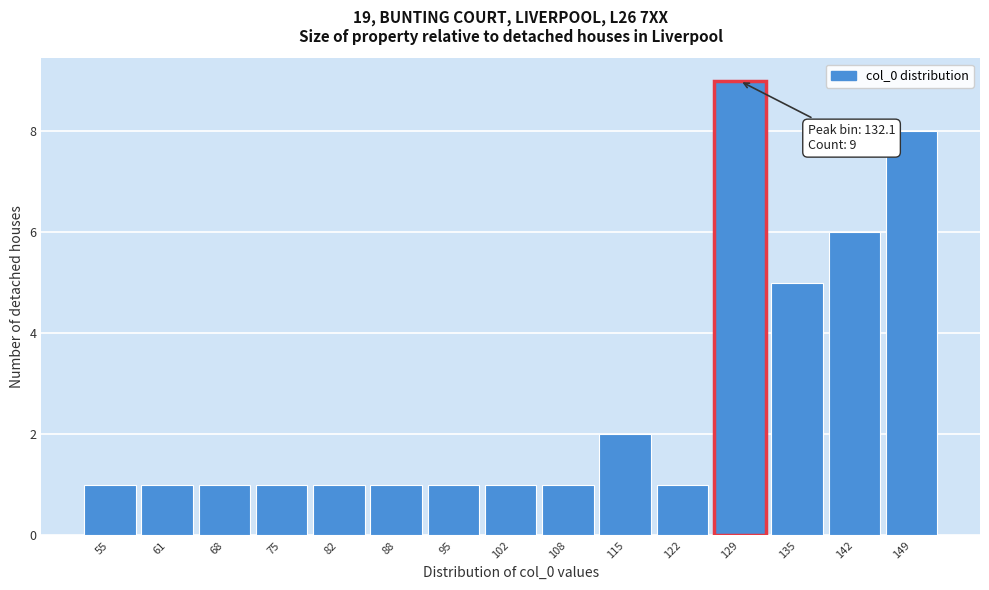

Reading left to right, extract all data points from this chart.

1	1	1	1	1	1	1	1	1	2	1	9	5	6	8